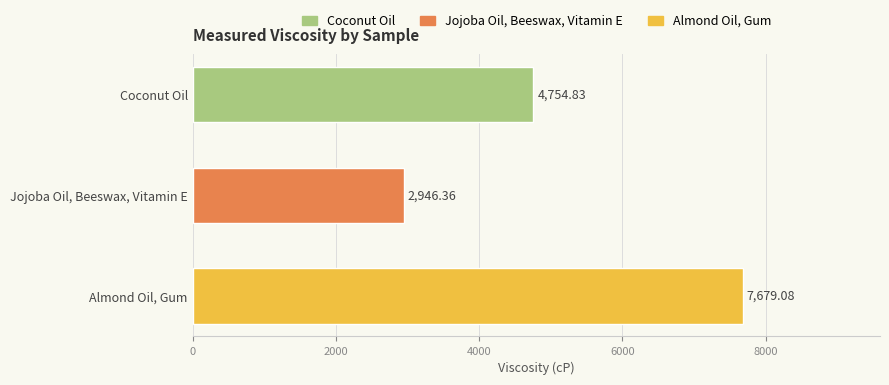

What is the label of the 1st bar from the bottom?

Almond Oil, Gum